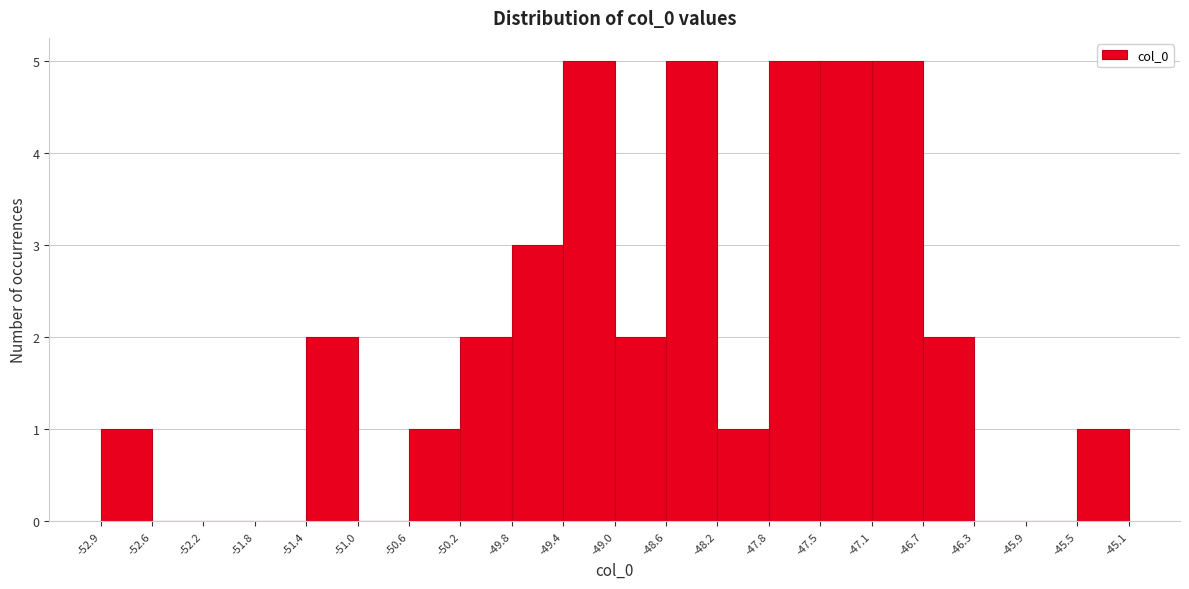

Reading left to right, list every bar in this chart as the range it spans on the x-axis followed by its height. The values are not printed on the chart, so give them approximately, as read against the axis.

-52.9 to -52.6: 1
-52.6 to -52.2: 0
-52.2 to -51.8: 0
-51.8 to -51.4: 0
-51.4 to -51.0: 2
-51.0 to -50.6: 0
-50.6 to -50.2: 1
-50.2 to -49.8: 2
-49.8 to -49.4: 3
-49.4 to -49.0: 5
-49.0 to -48.6: 2
-48.6 to -48.2: 5
-48.2 to -47.8: 1
-47.8 to -47.5: 5
-47.5 to -47.1: 5
-47.1 to -46.7: 5
-46.7 to -46.3: 2
-46.3 to -45.9: 0
-45.9 to -45.5: 0
-45.5 to -45.1: 1